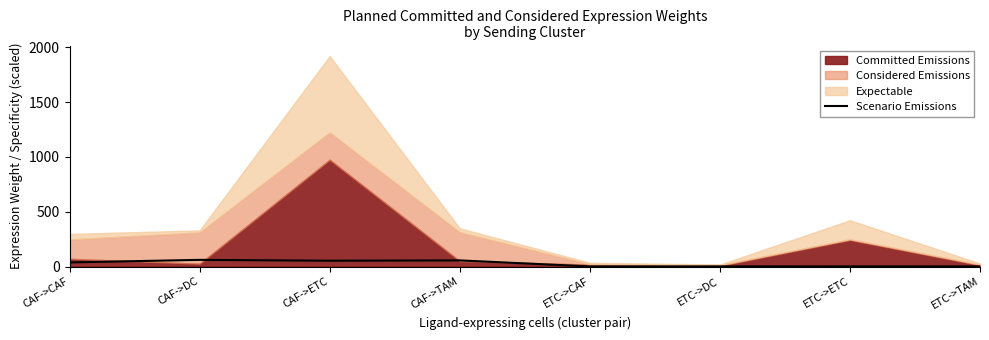

What is the maximum value for Scenario Emissions?

60.9